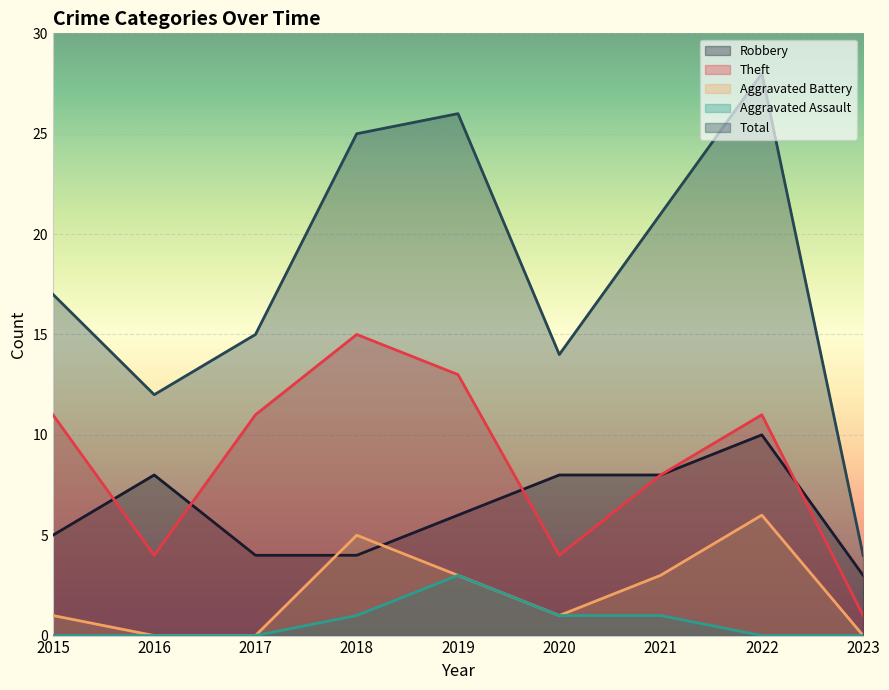

True or false: Aggravated Battery has more than 1 interior local peaks.

True